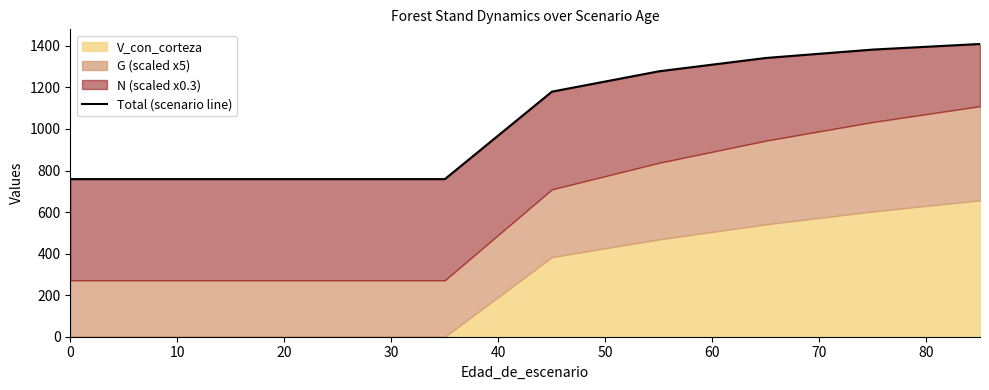

True or false: there are more than 0 points higher than both neighbors.

False